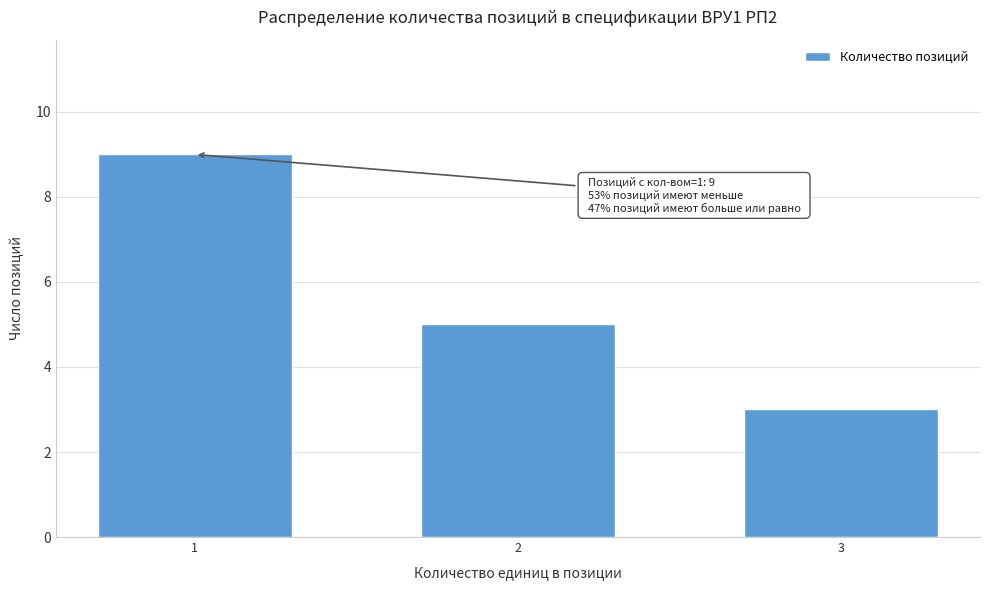

Reading left to right, what are all the values shown in this chart?

1=9	2=5	3=3